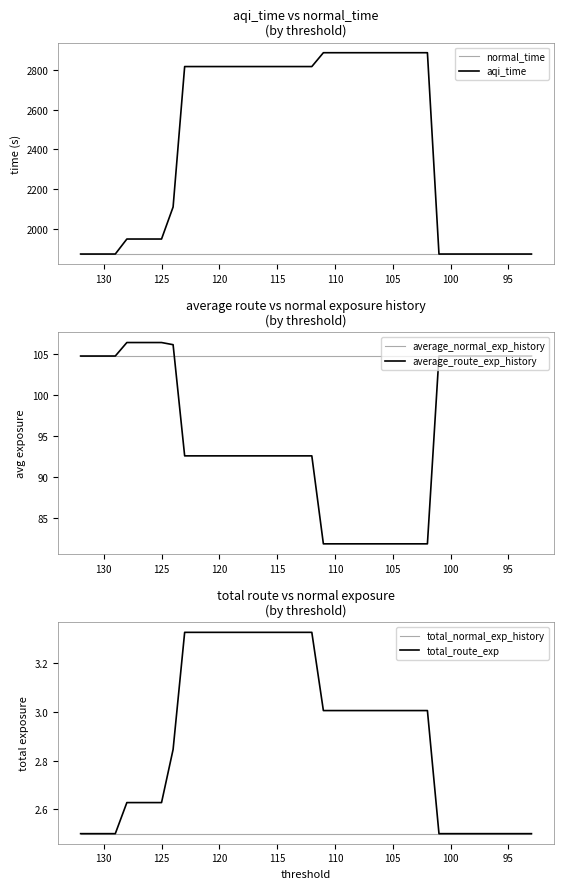

True or false: normal_time has a value of 3136.2 at 100.

False